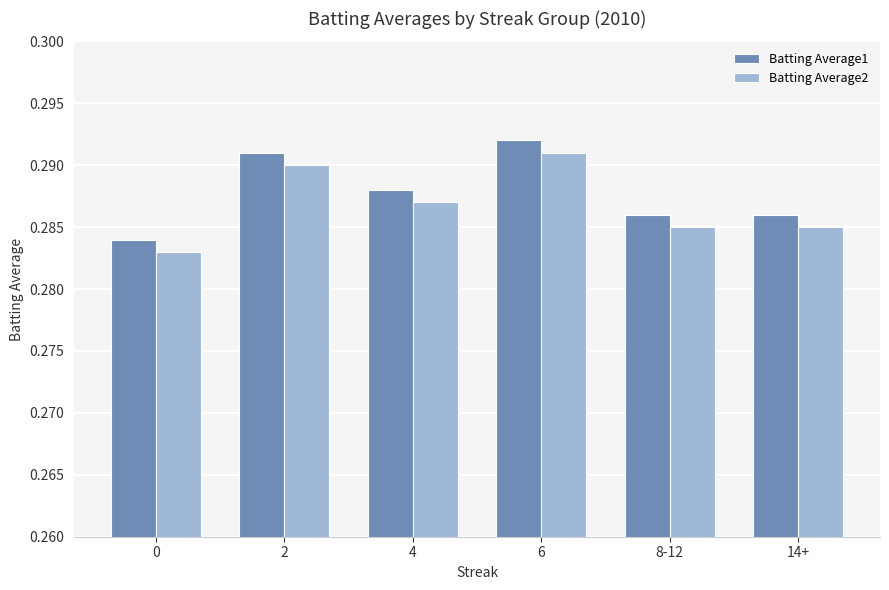

At how many categories does at least one series exceed 0?

6